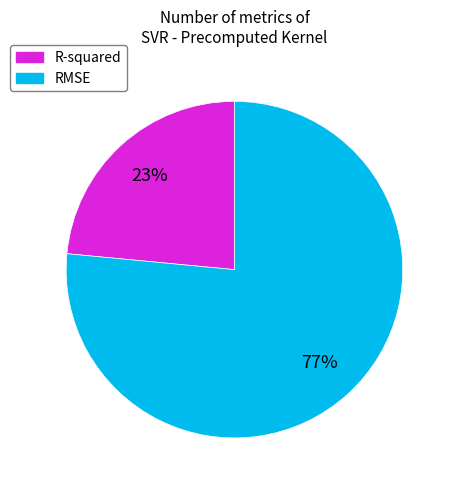

To the nearest percent, what is the combined percentage of R-squared and RMSE?

100%